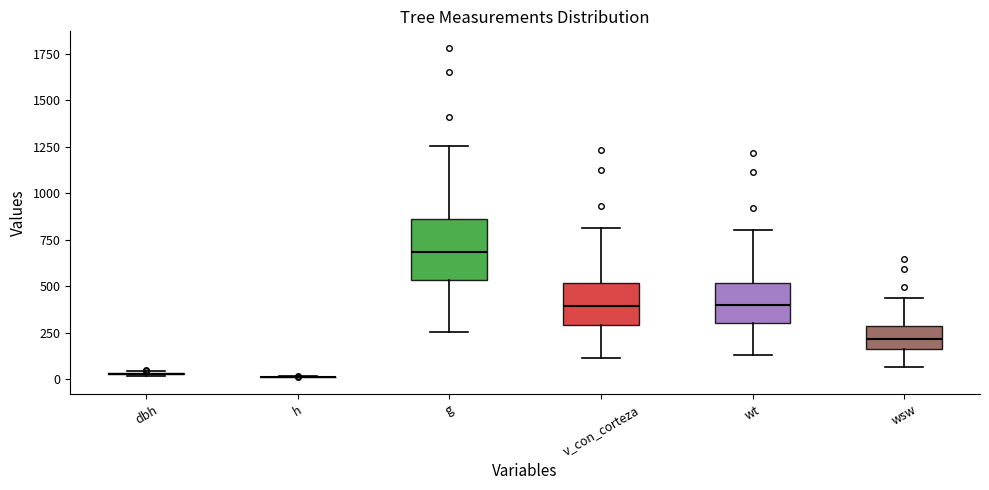

Which box is the tallest, from its lower edge to its upper edge?

g